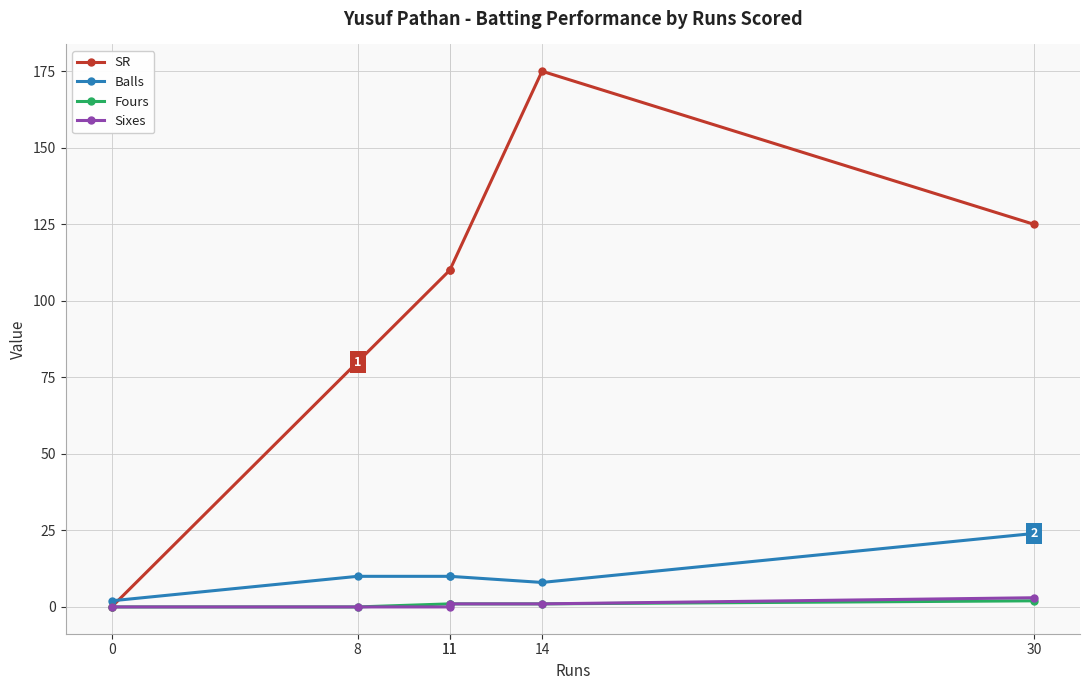

At how many categories does at least one series exceed 90?

4